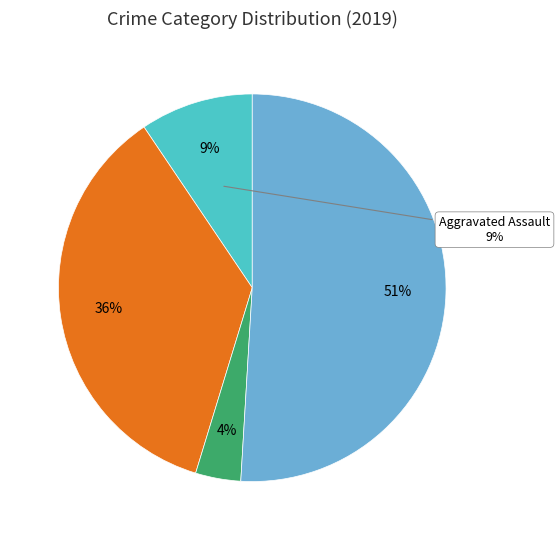

To the nearest percent, what is the average slice percentage?

25%